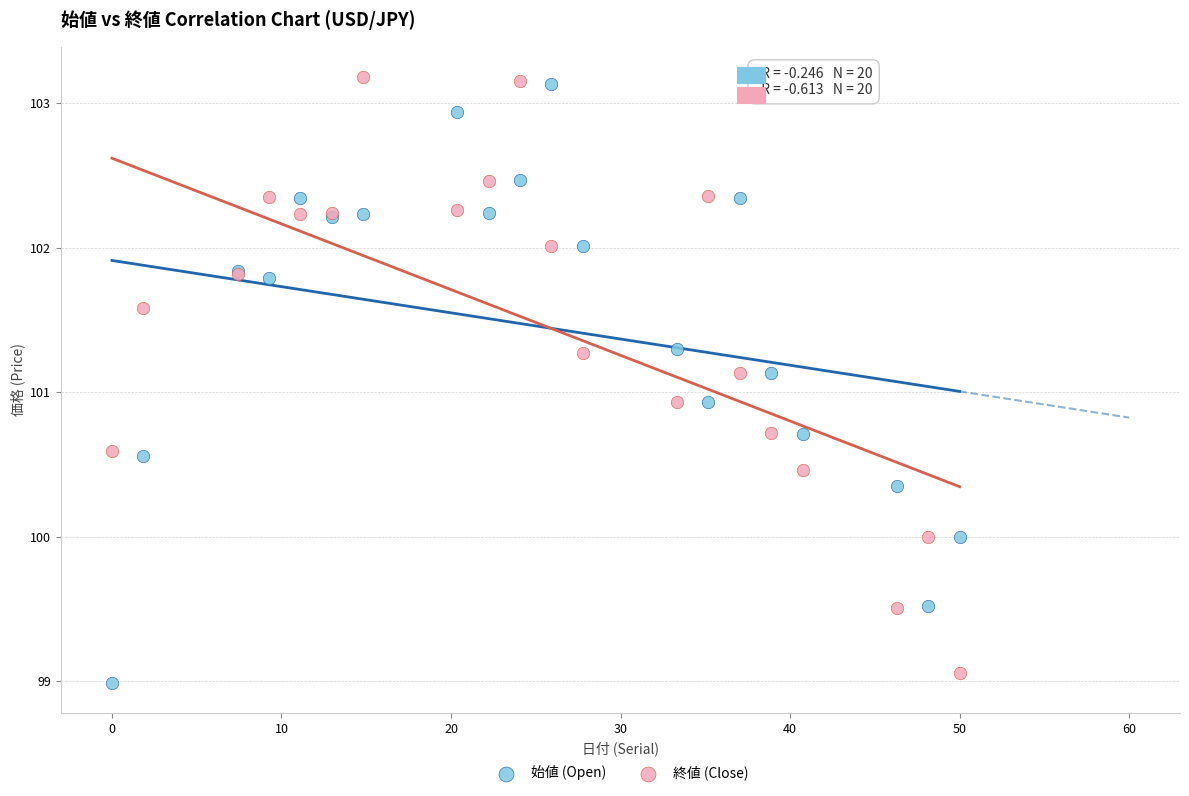

Which series contains the lowest Y value?

始値 (Open)